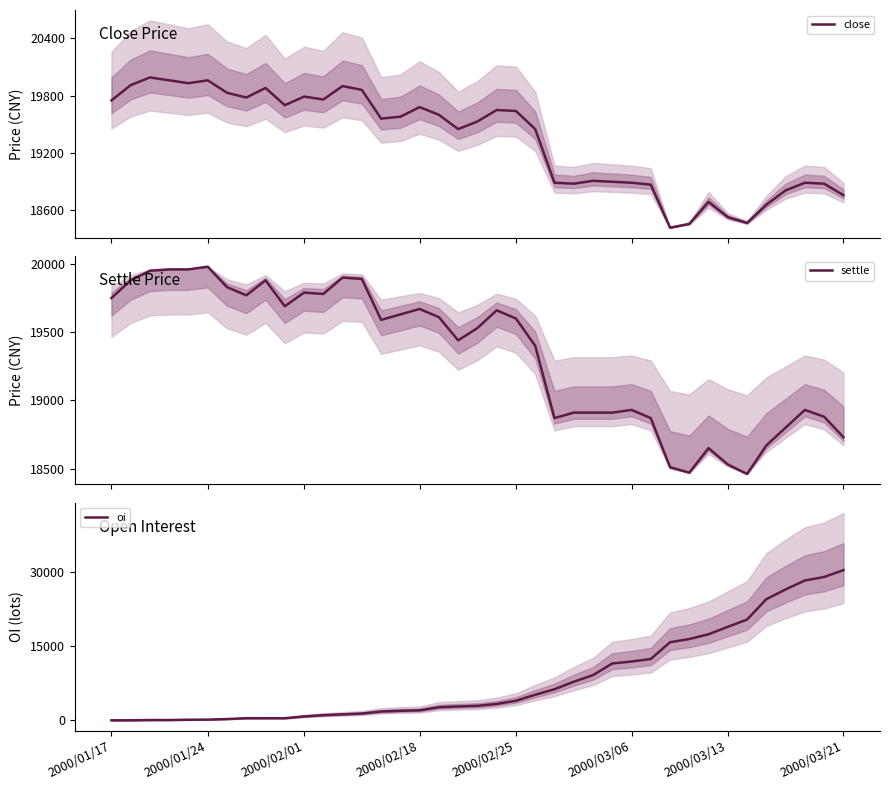

Which series has the widest spread of values?

oi